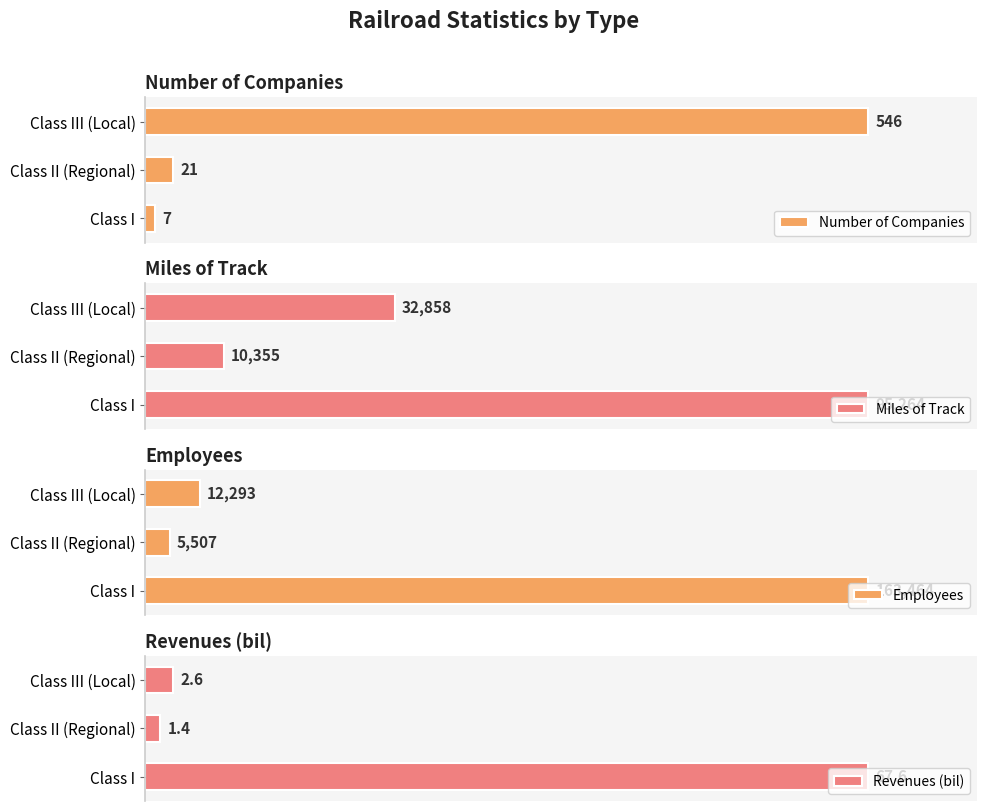

At which label is Number of Companies closest to 276?

Class II (Regional)